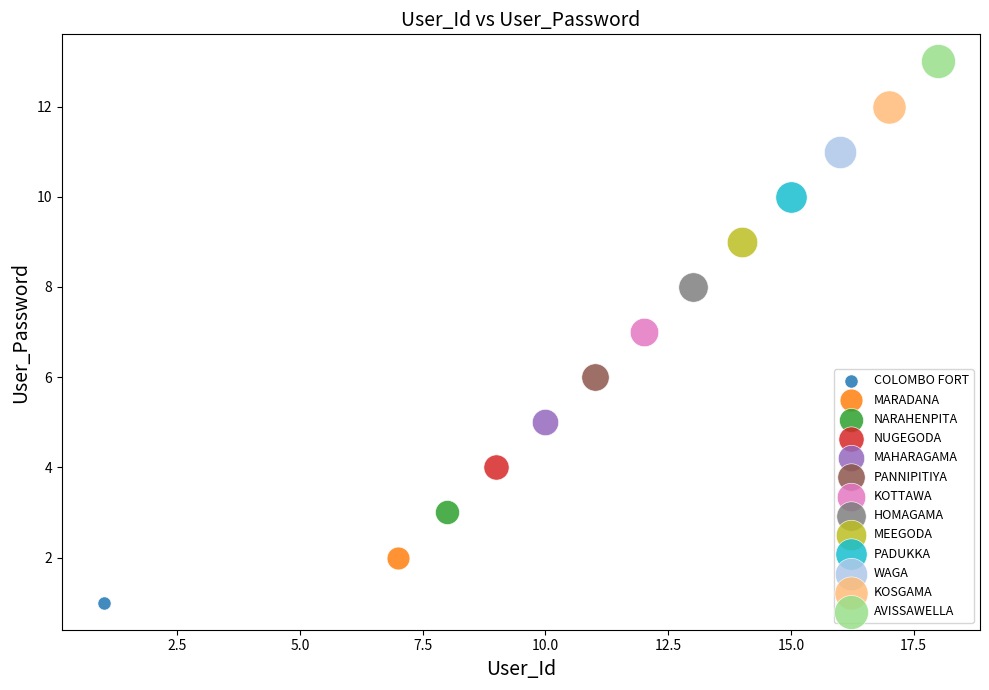

Which series contains the highest Y value?

AVISSAWELLA